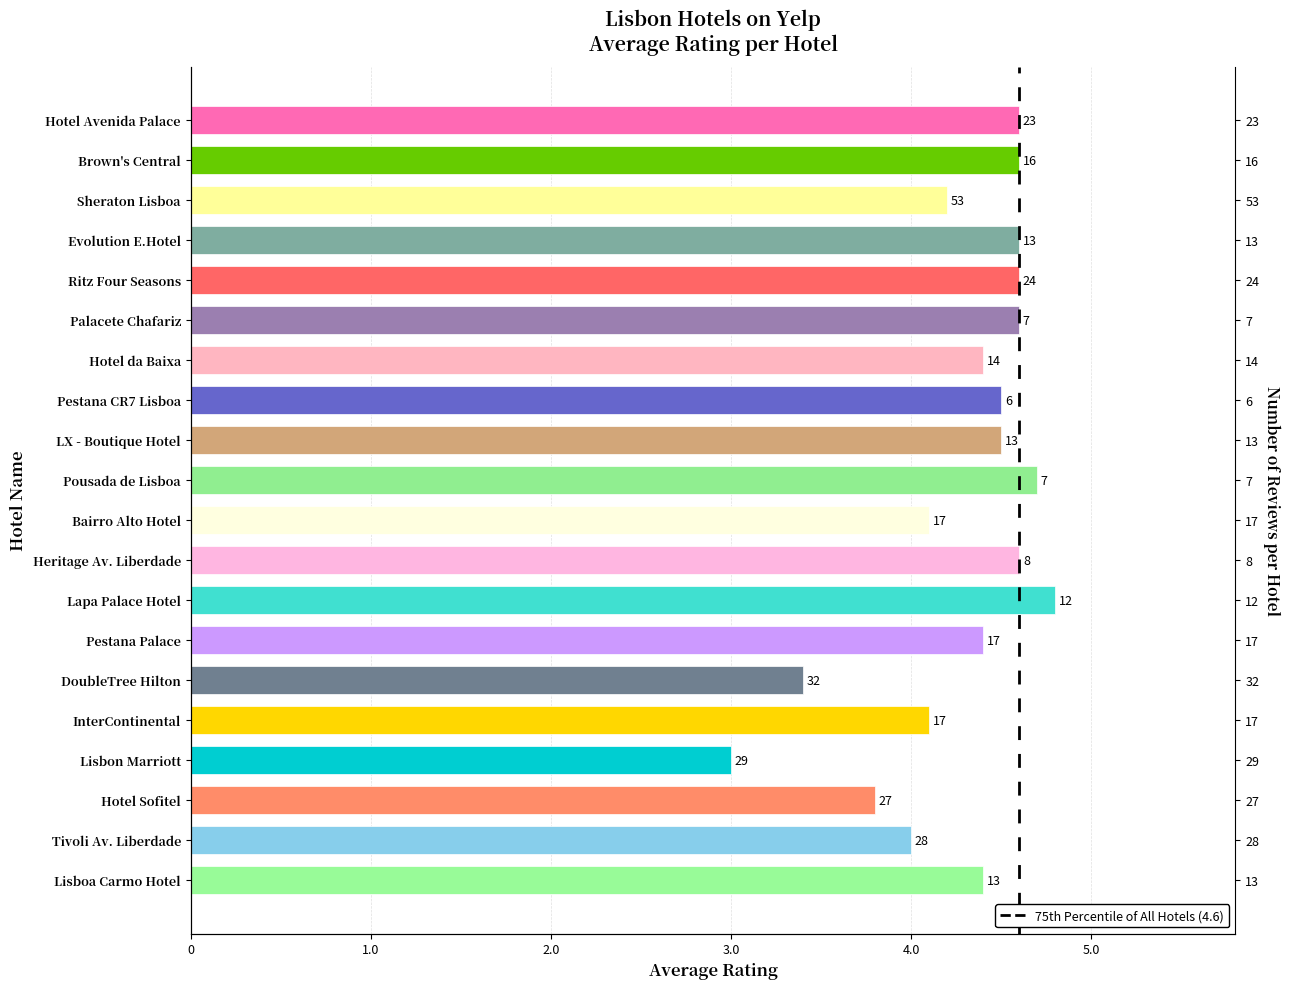

What is the difference between the maximum and minimum values?

1.8